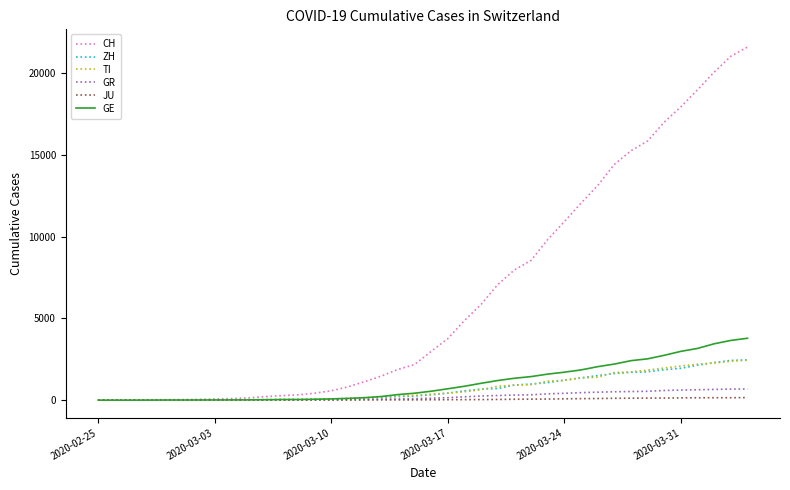

Which series has the largest range (max minus min)?

CH